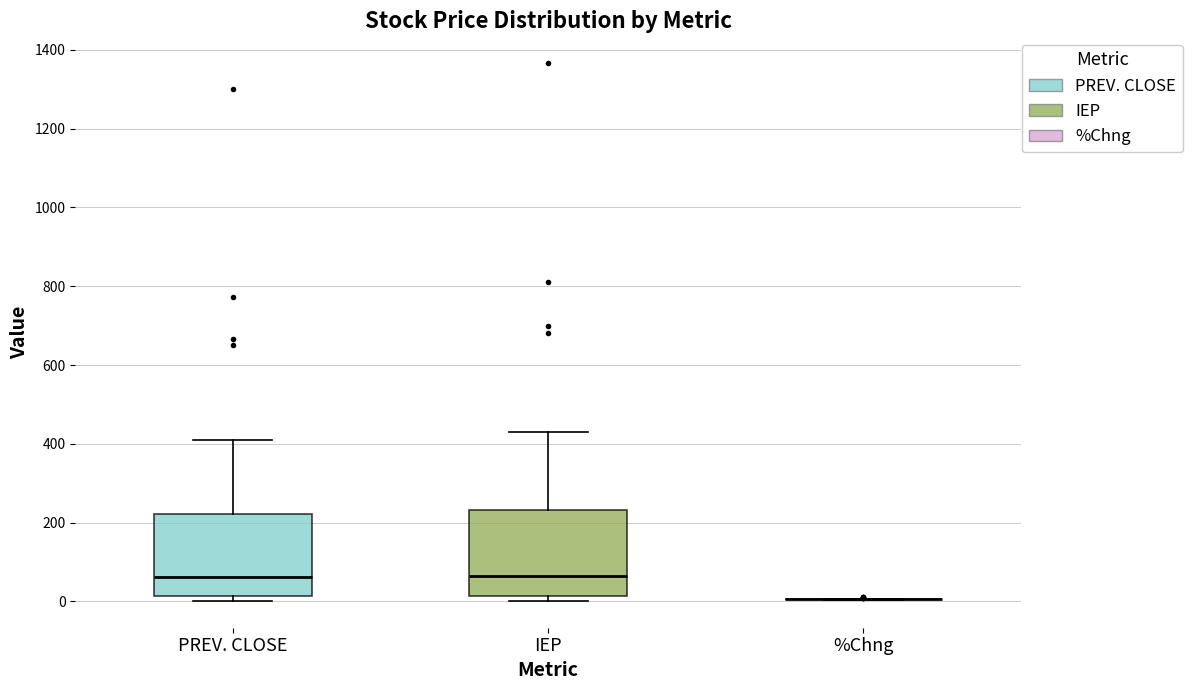

Reading left to right, transcribe this box plot: for each box, give where its median line is, the range the box spans, and where its two whiskers end, as read against the y-axis. The values are not printed on the chart, so give them approximately, as read against the axis.

PREV. CLOSE: median 60, box 20 to 220, whiskers 0 to 420
IEP: median 60, box 20 to 240, whiskers 0 to 440
%Chng: box collapsed to a line at 0, whiskers 0 to 0